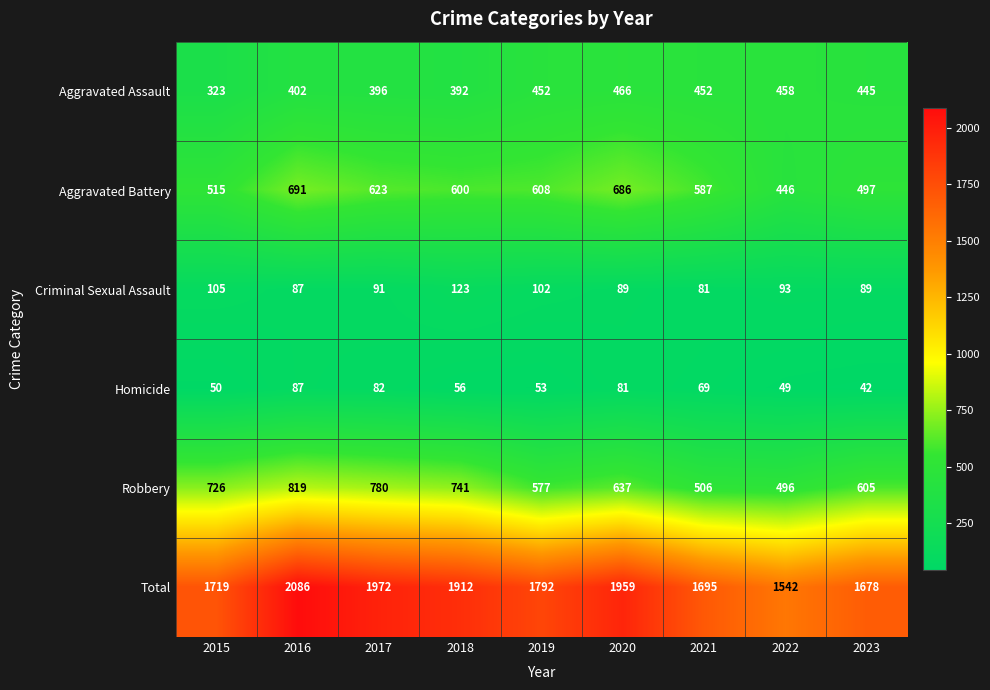

List the series in order of their peak value, highest first.

Total, Robbery, Aggravated Battery, Aggravated Assault, Criminal Sexual Assault, Homicide